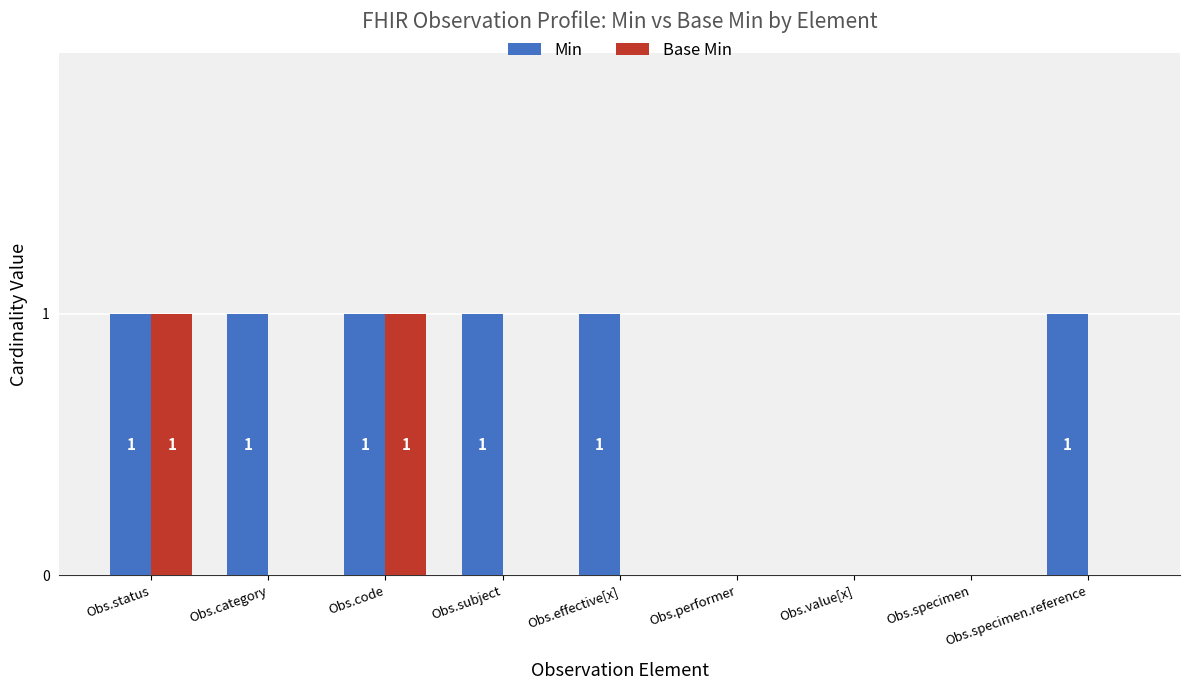

Is it true that Min equals 0 at Obs.specimen.reference?

False